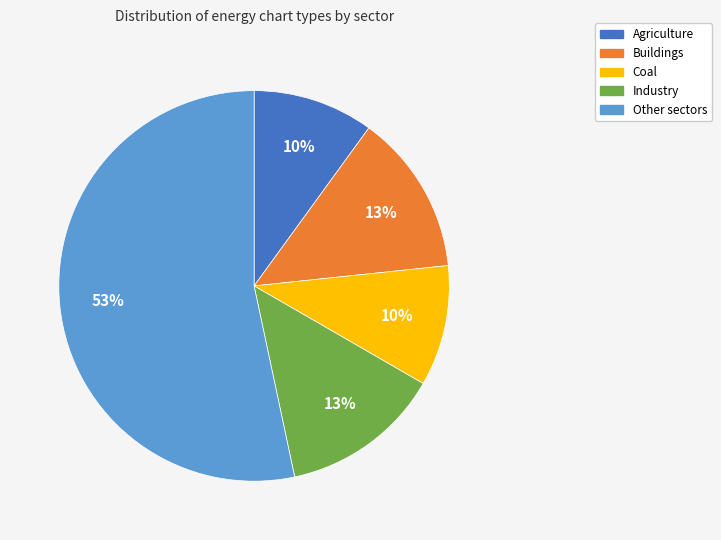

To the nearest percent, what is the combined percentage of Industry and Agriculture?

23%